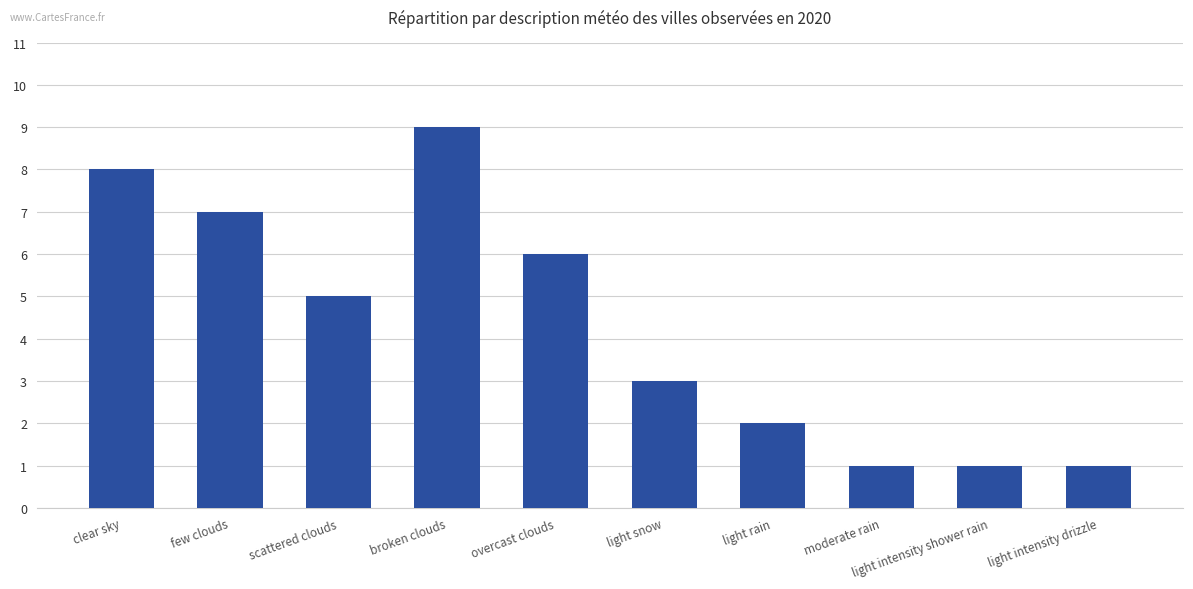

What is the value of the 3rd bar from the left?

5